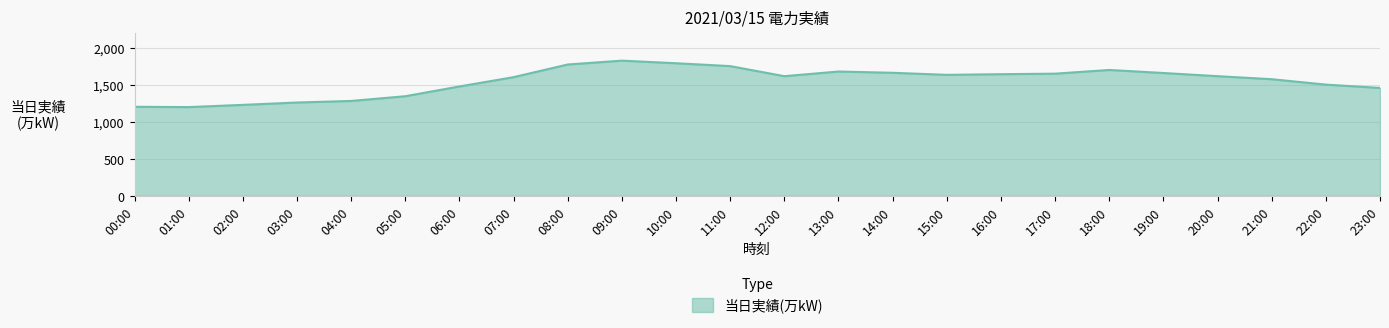

Count the number of categories in the chart.

24